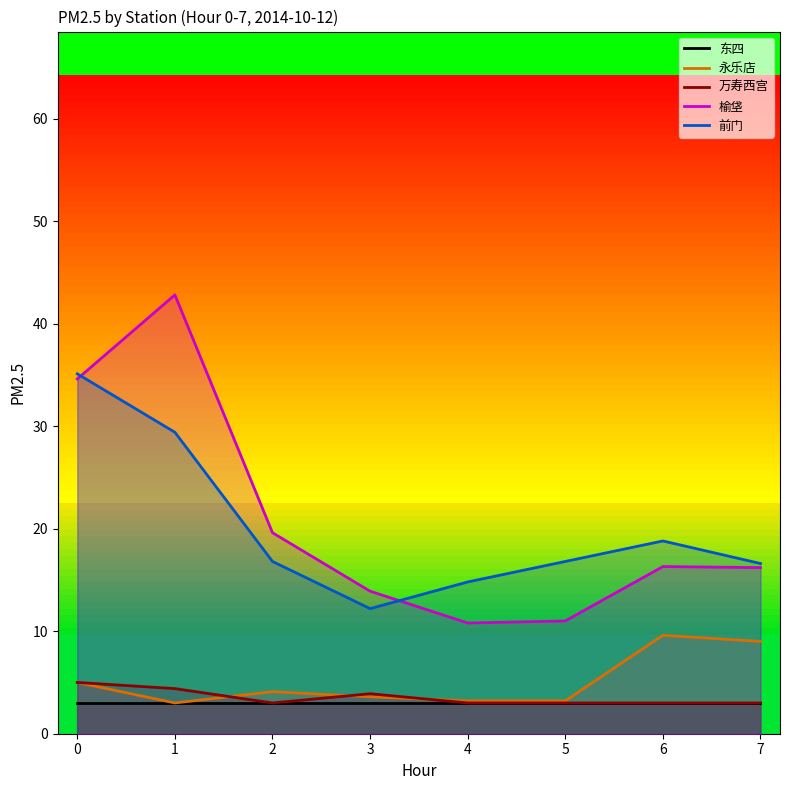

How many series are shown in this chart?

5